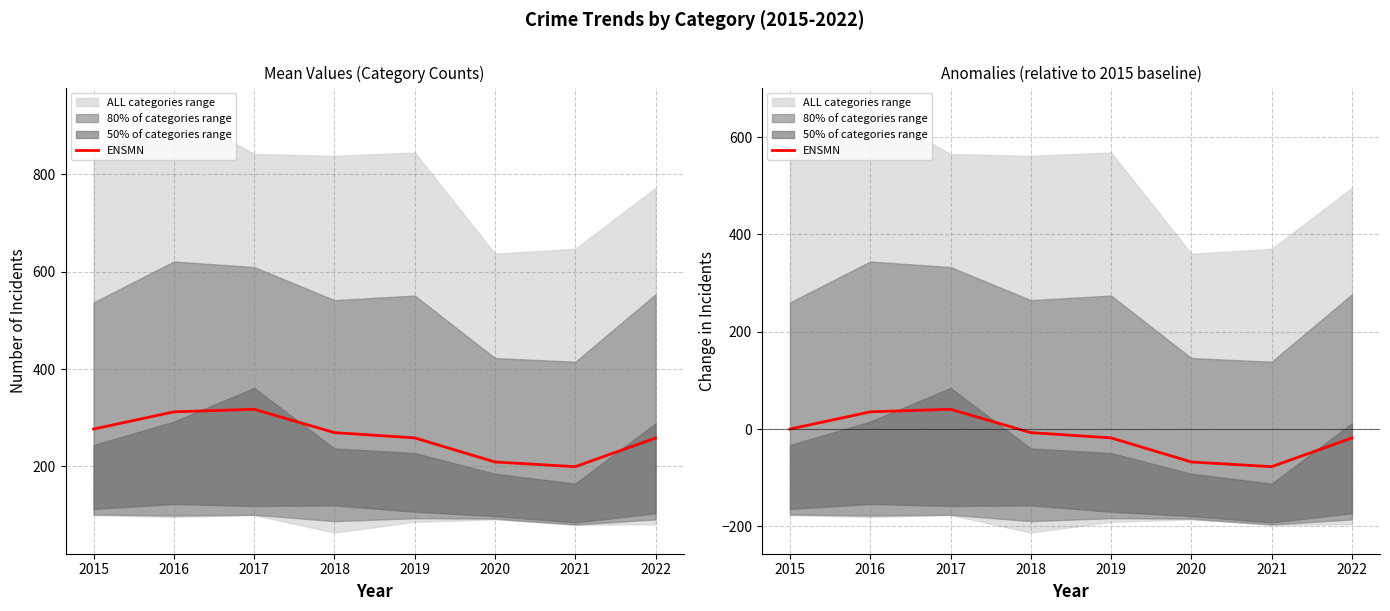

How many values are above zero?

2